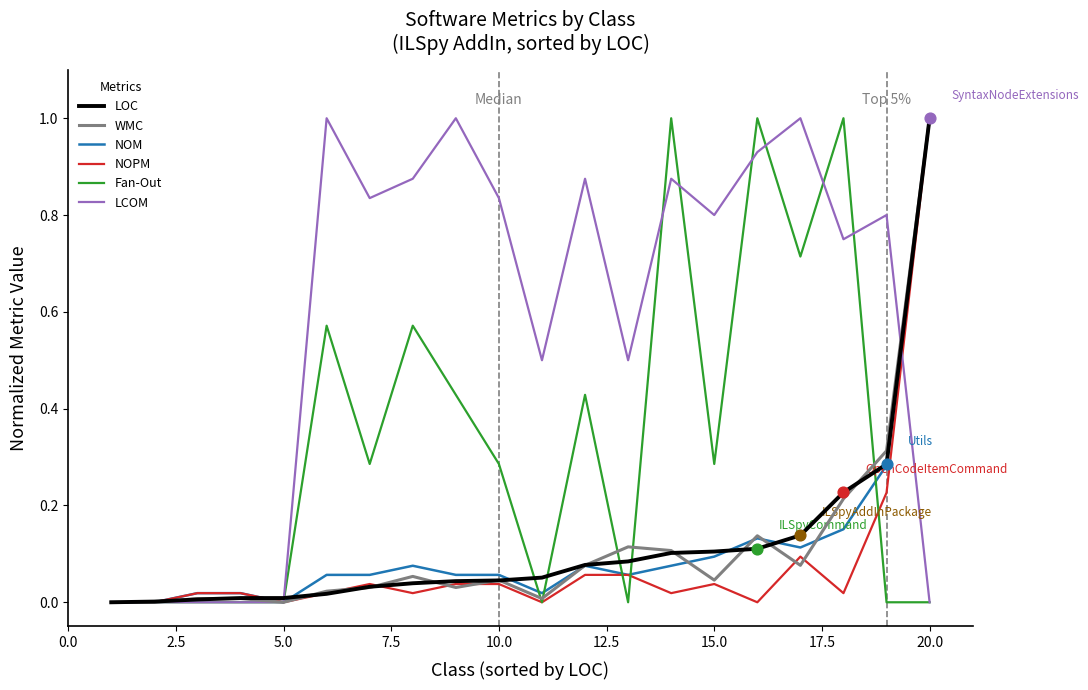

What is the maximum value for LCOM?

1.0